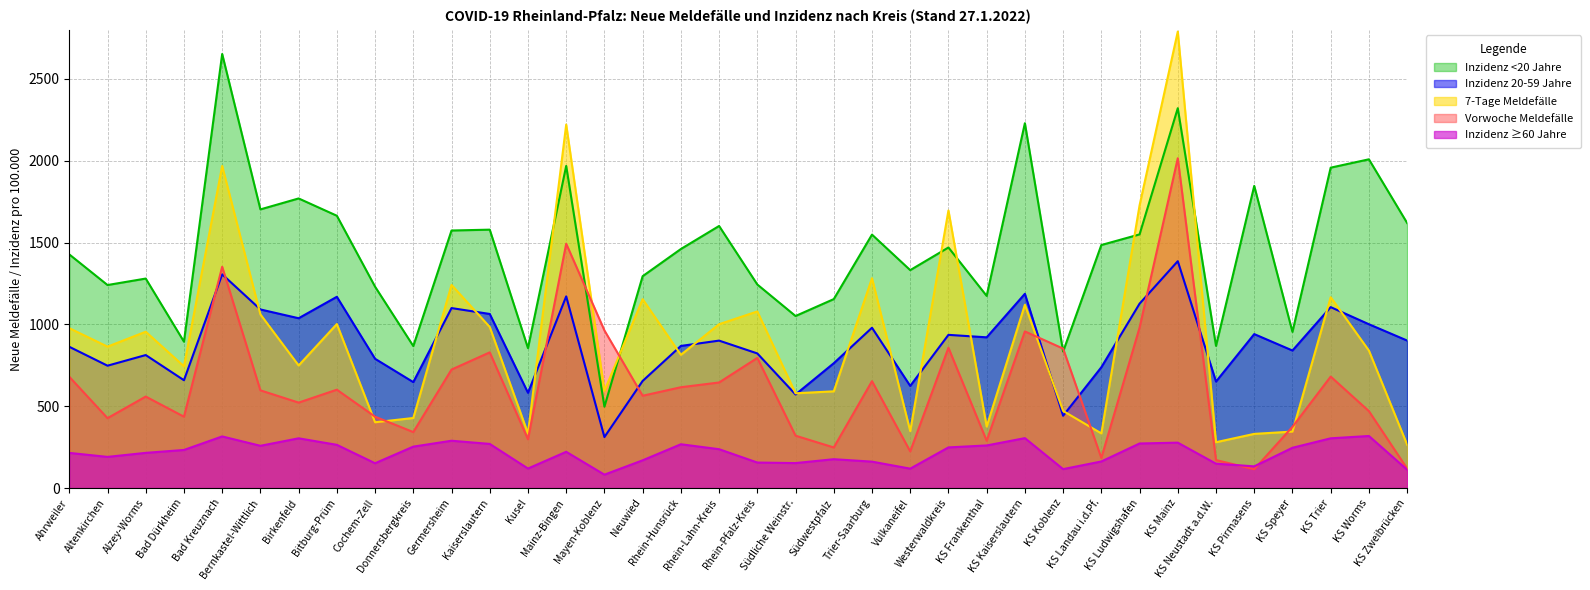

Reading right to left, list all the values displayed in this chart.

7-Tage Meldefälle: 265.0	840.0	1166.0	345.0	331.0	280.0	2789.0	1727.0	334.0	471.0	1120.0	376.0	1696.0	348.0	1282.0	591.0	579.0	1079.0	1001.0	814.0	1154.0	594.0	2221.0	333.0	984.0	1241.0	428.0	402.0	1002.0	749.0	1061.0	1968.0	744.0	955.0	864.0	977.0
Vorwoche Meldefälle: 119.0	470.0	681.0	374.0	115.0	171.0	2015.0	980.0	184.0	852.0	957.0	289.0	857.0	224.0	653.0	248.0	320.0	795.0	645.0	616.0	564.0	963.0	1493.0	298.0	829.0	724.0	342.0	436.0	601.0	522.0	597.0	1352.0	436.0	559.0	427.0	680.0
Inzidenz <20 Jahre: 1619.4	2008.5	1957.5	954.2	1846.0	868.5	2320.8	1549.7	1484.8	834.1	2229.1	1174.1	1469.7	1331.4	1548.4	1154.4	1051.1	1243.6	1601.2	1460.4	1294.4	496.9	1968.2	855.0	1578.7	1573.5	867.5	1230.2	1663.7	1769.4	1702.5	2652.1	894.3	1279.9	1240.4	1427.5
Inzidenz 20-59 Jahre: 901.2	1000.8	1105.4	840.3	940.6	650.5	1386.0	1126.5	738.0	441.8	1186.8	920.9	936.0	624.0	979.4	762.6	571.6	822.5	900.8	868.3	654.5	311.5	1171.0	582.2	1063.6	1099.6	647.2	789.8	1168.5	1037.5	1091.2	1305.7	658.8	812.6	747.6	863.1
Inzidenz ≥60 Jahre: 112.1	318.1	303.9	246.1	132.6	148.9	277.4	272.3	162.4	115.7	305.0	260.3	248.4	118.6	161.4	176.3	152.6	155.9	237.4	267.6	169.5	81.9	221.5	119.3	269.7	289.1	253.1	151.6	264.1	303.9	258.2	315.4	232.7	215.0	190.4	214.8